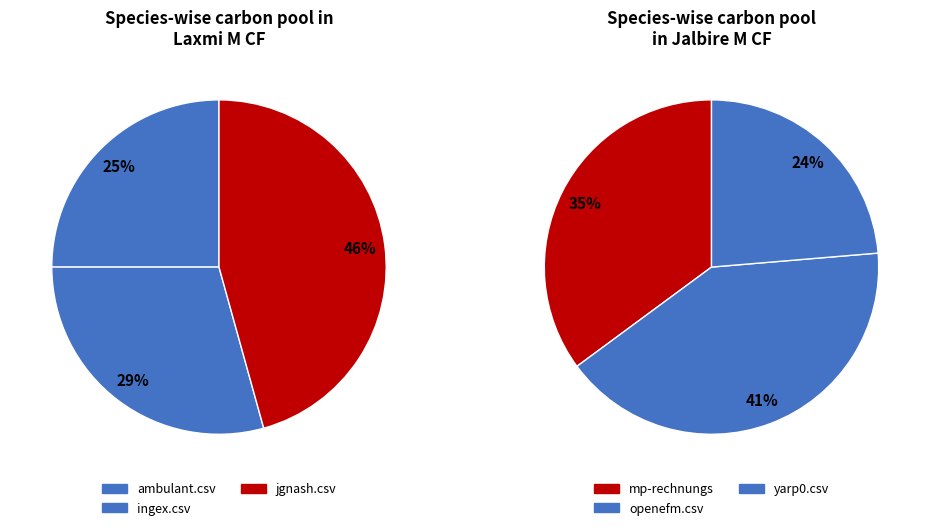

Which category has the biggest portion of the pie?

openefm.csv